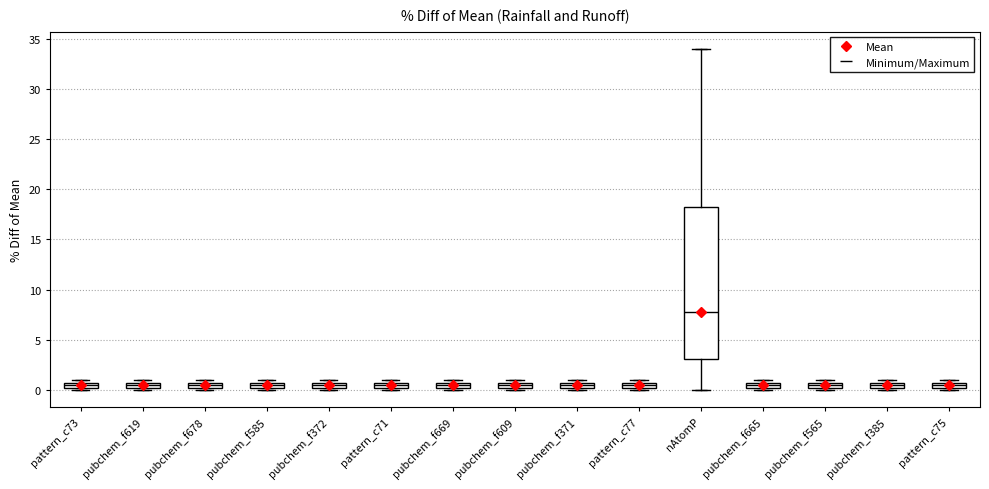

Where is the lower edge of the box for pattern_c75 on the y-axis? The values are not printed on the chart, so give them approximately, as read against the axis.

0.0